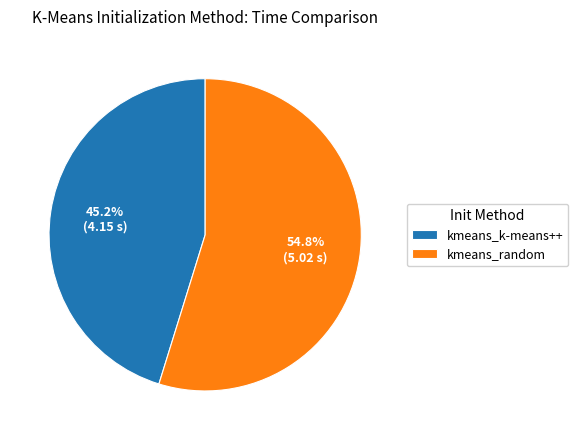

Is it true that kmeans_random is 65% of the pie?

False